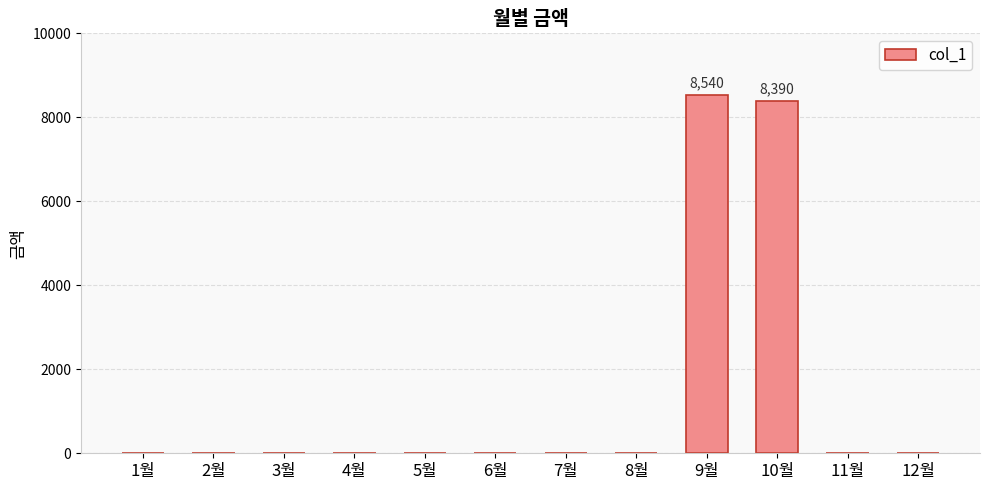

What is the maximum value shown in the chart?

8540